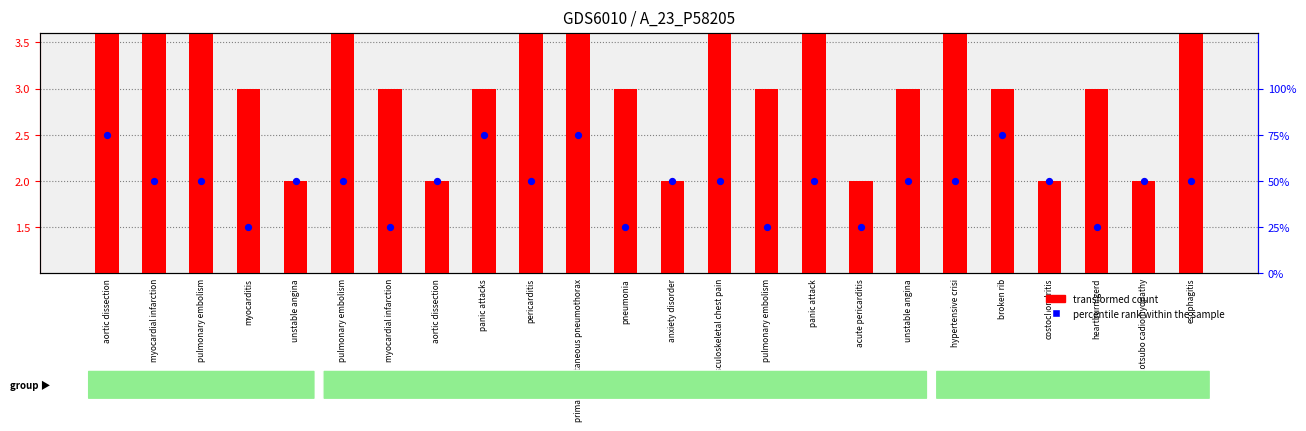

Is the value of transformed count at musculoskeletal chest pain greater than the value of percentile rank within the sample at panic attack?

No